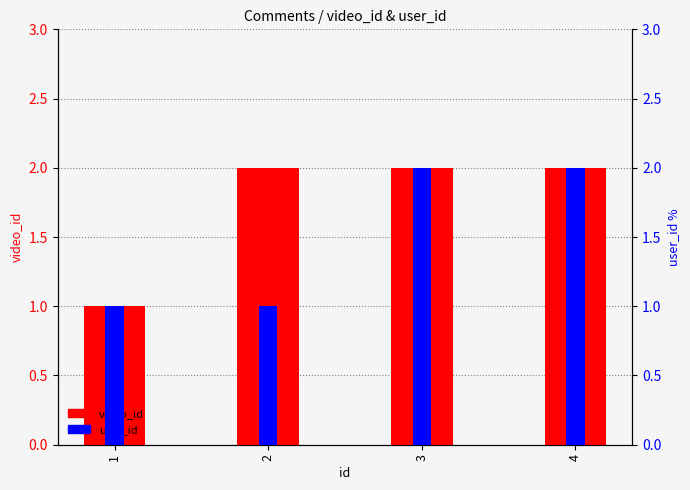

What is the maximum value for video_id?

2